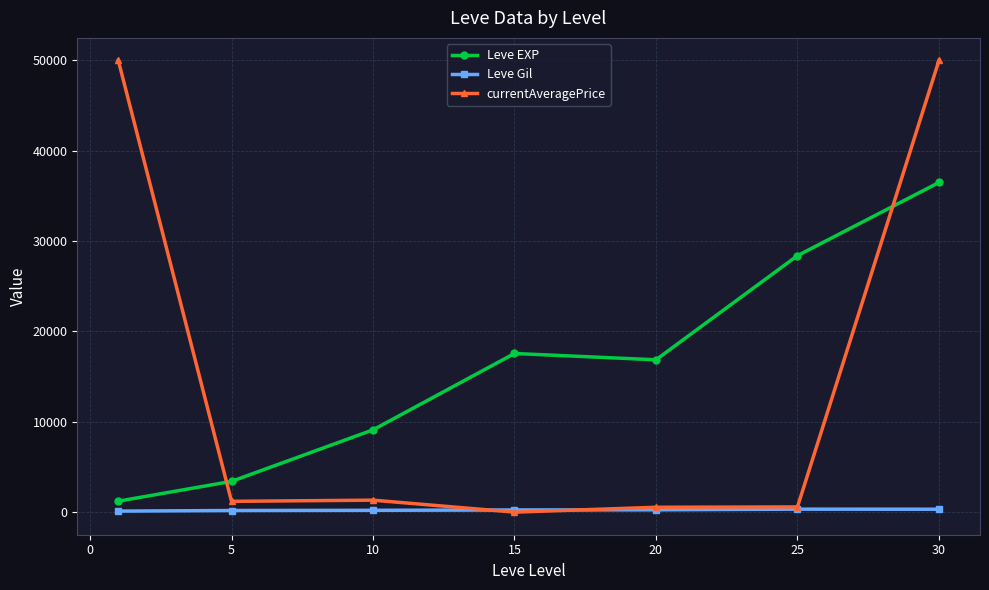

What is the value of the currentAveragePrice point at the 7th from the left?

50000.0